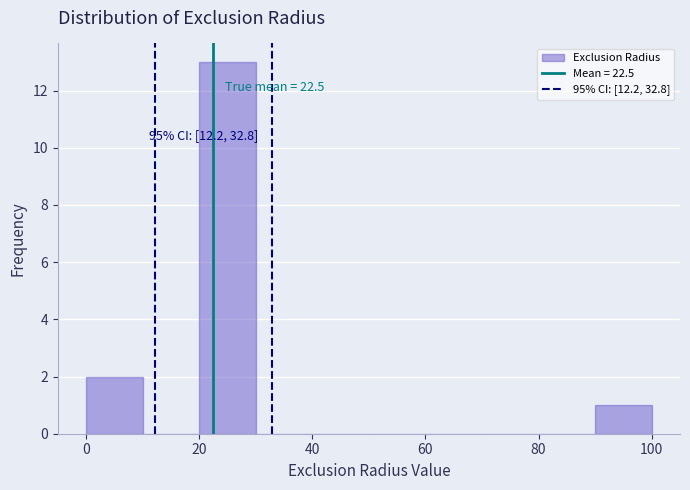

Over which range of the x-axis is the bar tallest?

20 to 30